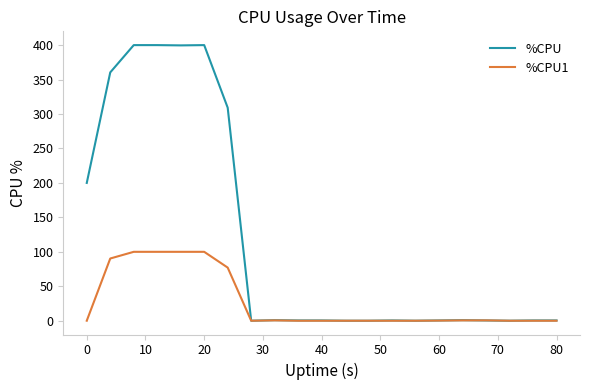

Which series has the largest range (max minus min)?

%CPU